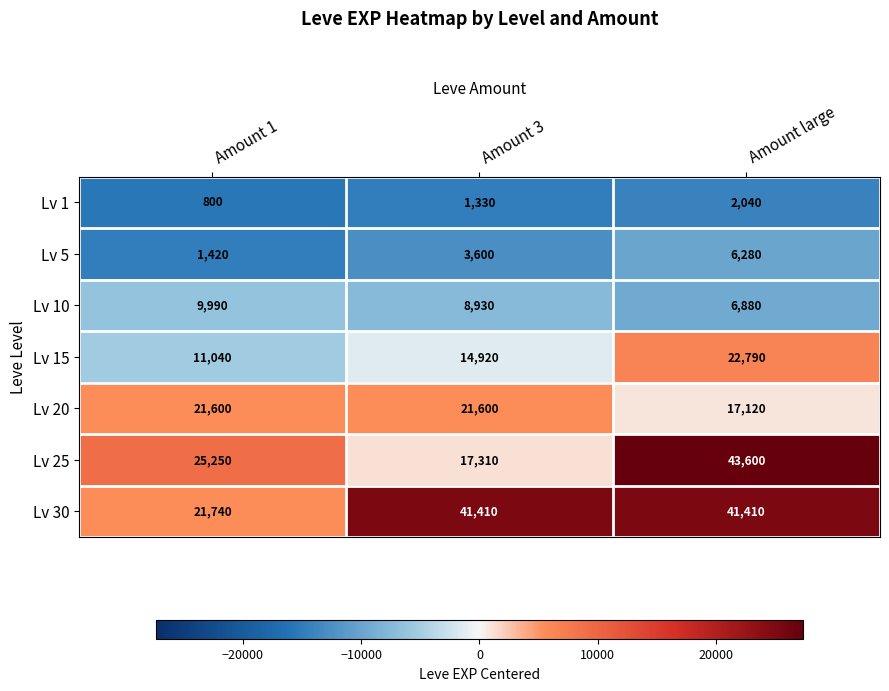

What is the greatest value displayed?

43600